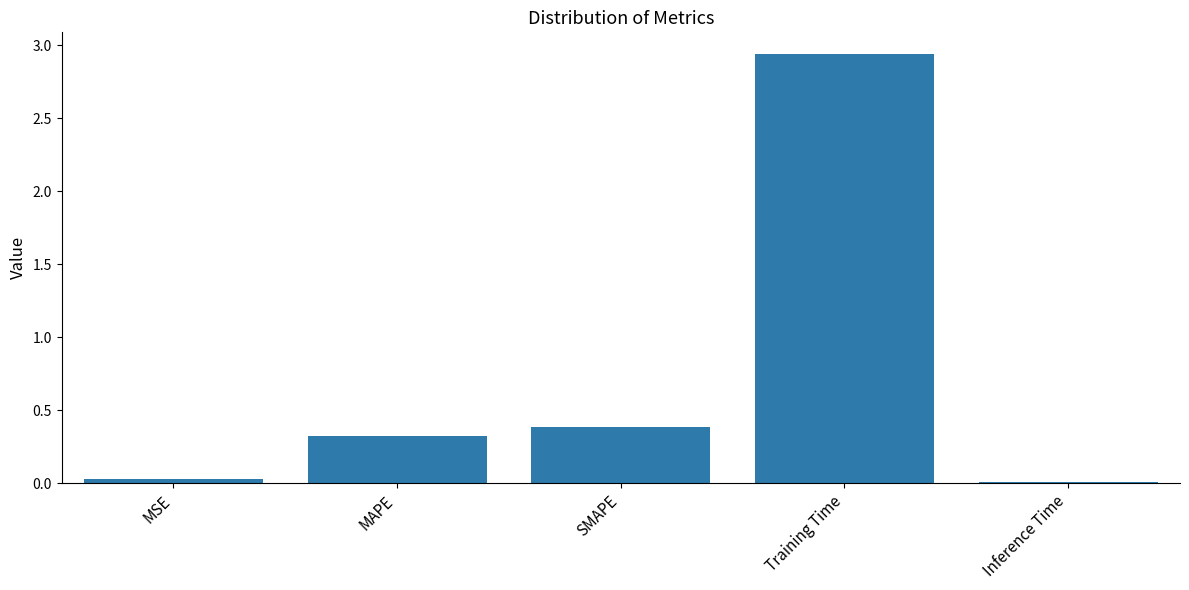

What is the label of the 2nd bar from the right?

Training Time